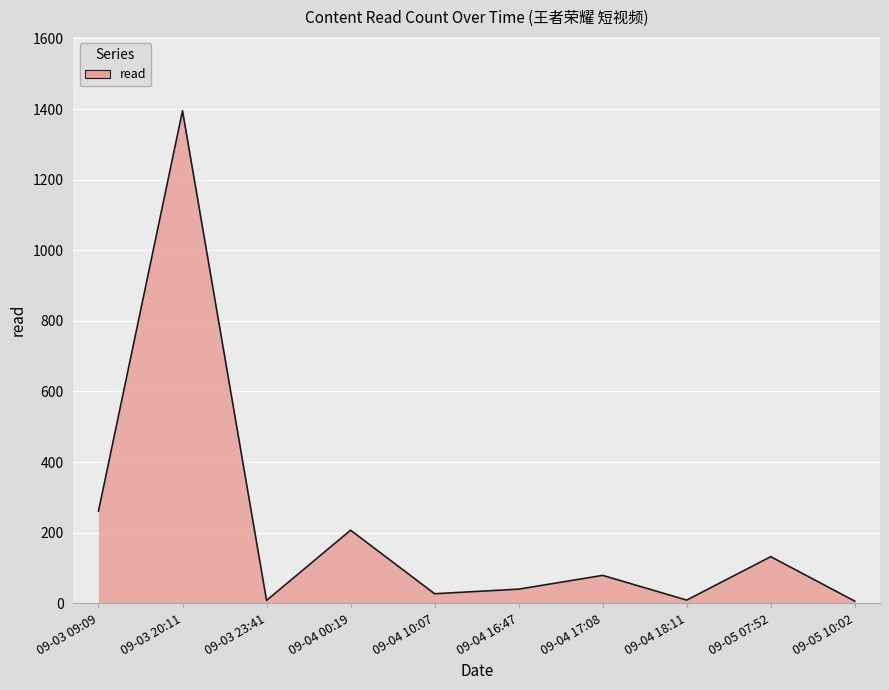

Is it true that the value at 09-03 20:11 is 1395?

True